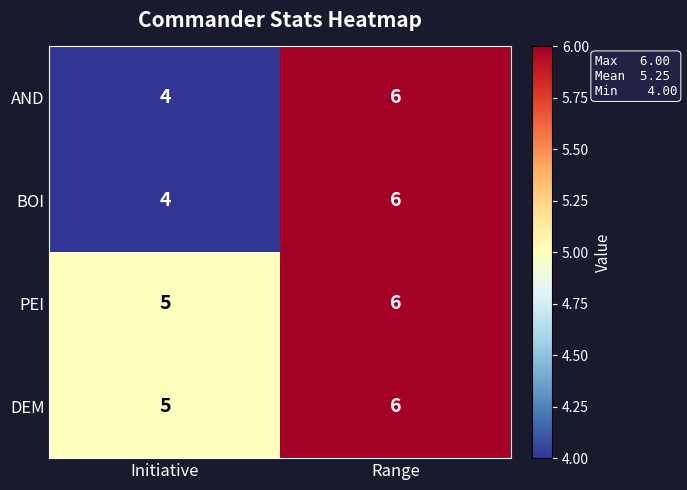

True or false: BOI has a value of 6 at Range.

True